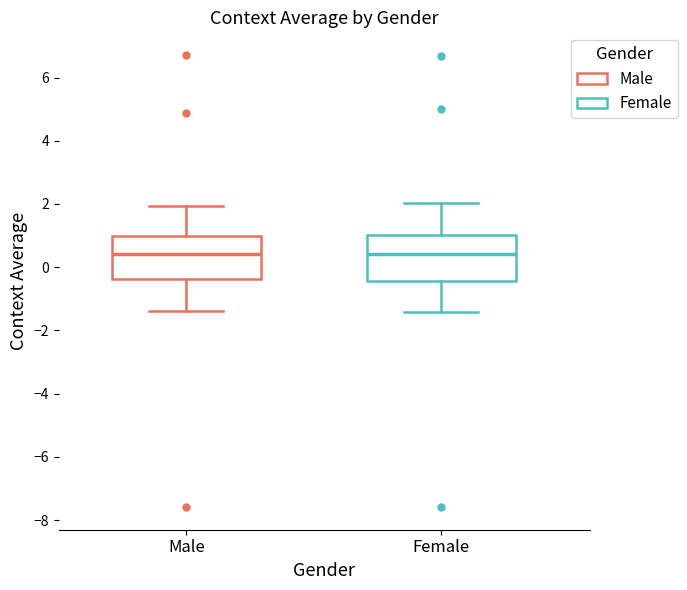

Reading left to right, read every box against the y-axis: the position of its median line, the range the box covers, and the ends of its whiskers. The values are not printed on the chart, so give them approximately, as read against the axis.

Male: median 0.4, box -0.4 to 1.0, whiskers -1.4 to 2.0
Female: median 0.4, box -0.4 to 1.0, whiskers -1.4 to 2.0